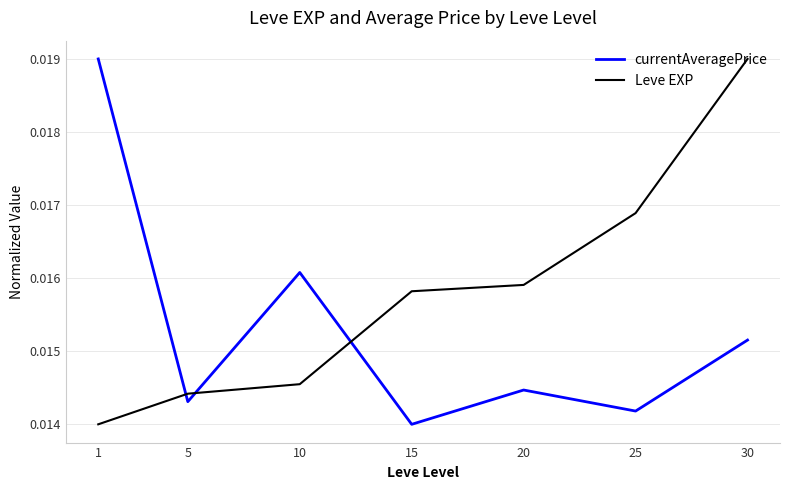

Rank the series by their average value, from lowest to highest.

currentAveragePrice, Leve EXP